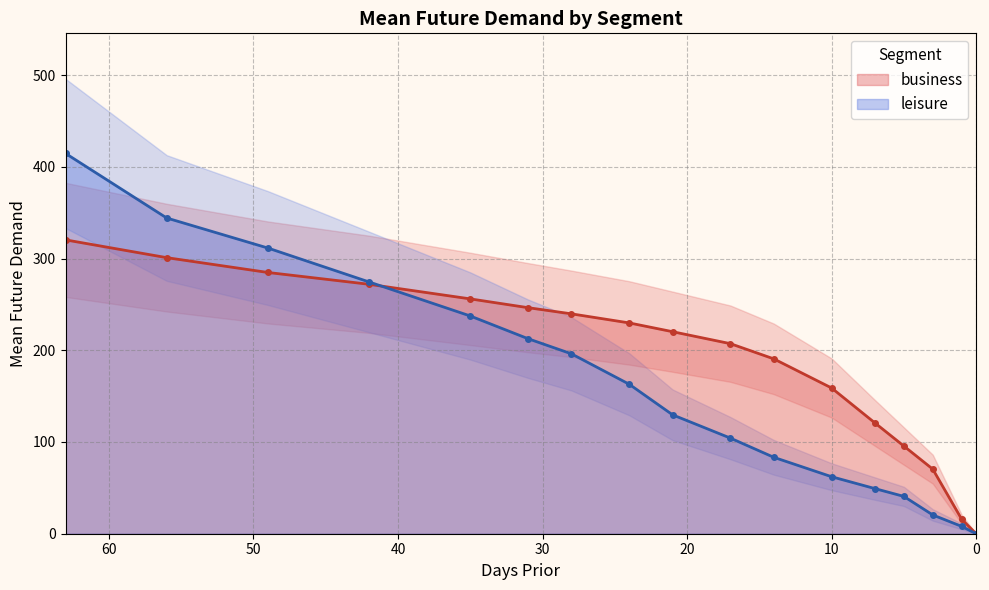

Reading right to left, transcribe all the data shown in this chart.

business: 0=0.0	1=15.8	3=70.4	5=95.6	7=120.8	10=158.9	14=190.6	17=207.2	21=220.2	24=229.8	28=239.7	31=246.4	35=256.0	42=271.9	49=284.8	56=301.0	63=320.4
leisure: 0=0.0	1=8.0	3=20.5	5=40.7	7=49.2	10=62.2	14=83.3	17=104.2	21=129.6	24=163.0	28=196.1	31=212.6	35=237.4	42=274.5	49=311.4	56=344.2	63=414.6